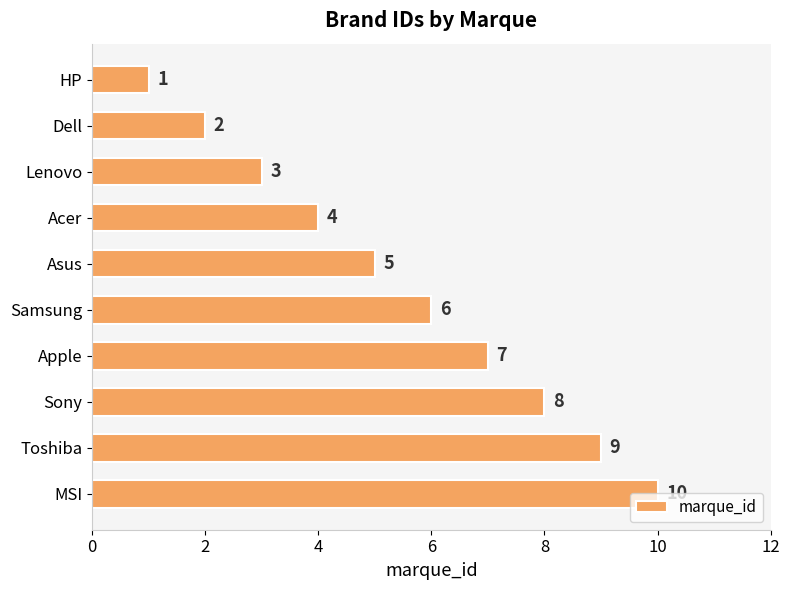

At which label is the value closest to 5?

Asus